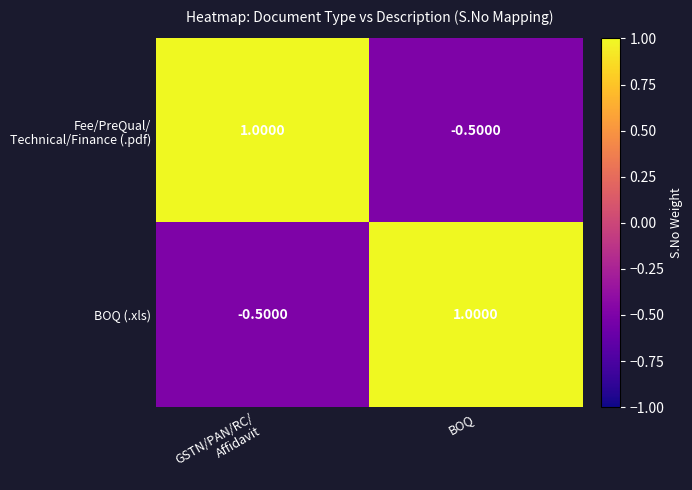

What is the sum of all BOQ (.xls) values?

0.5